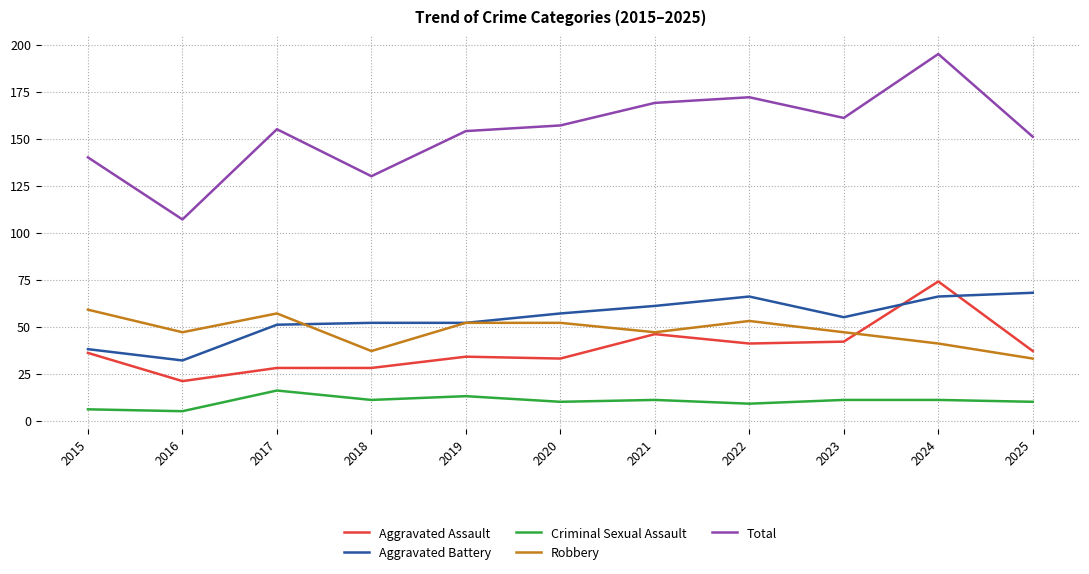

What is the average value of the Criminal Sexual Assault series?

10